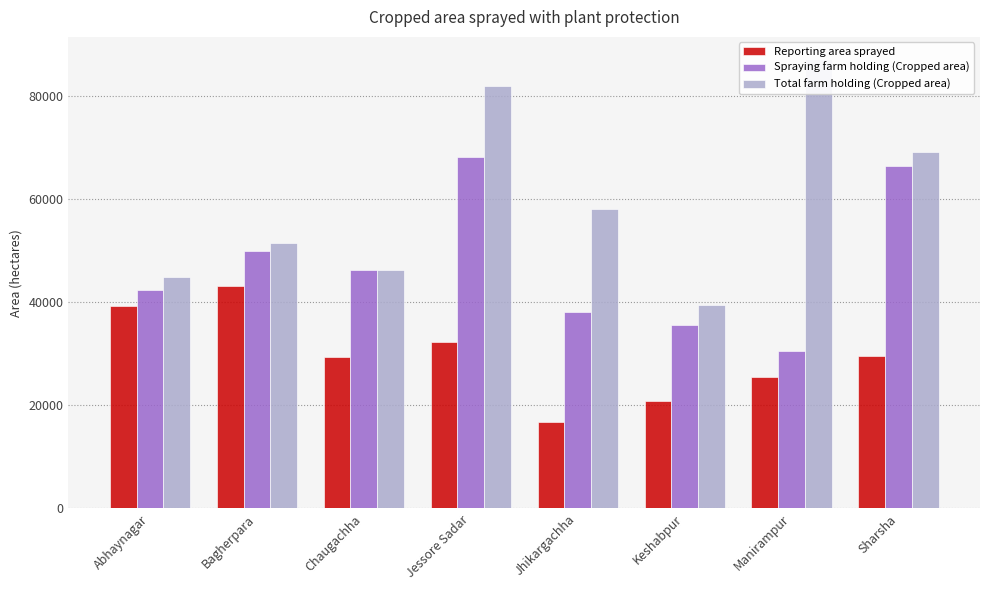

At which label does Reporting area sprayed first exceed 29640?

Abhaynagar